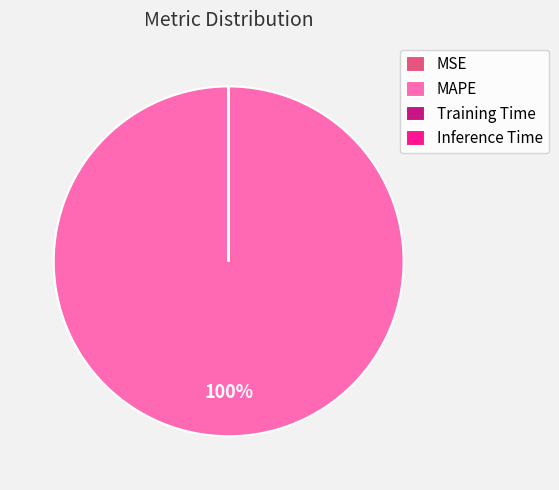

Does MAPE account for over 50% of the chart?

Yes